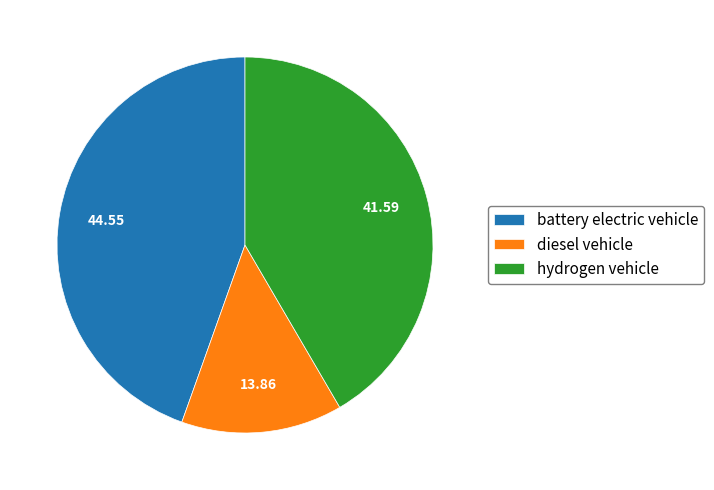

How many segments does this pie chart have?

3